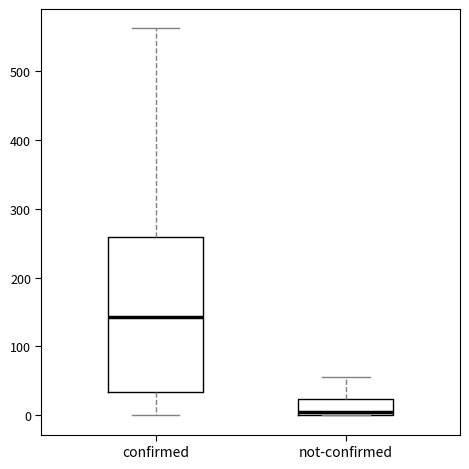

Which box is the tallest, from its lower edge to its upper edge?

confirmed